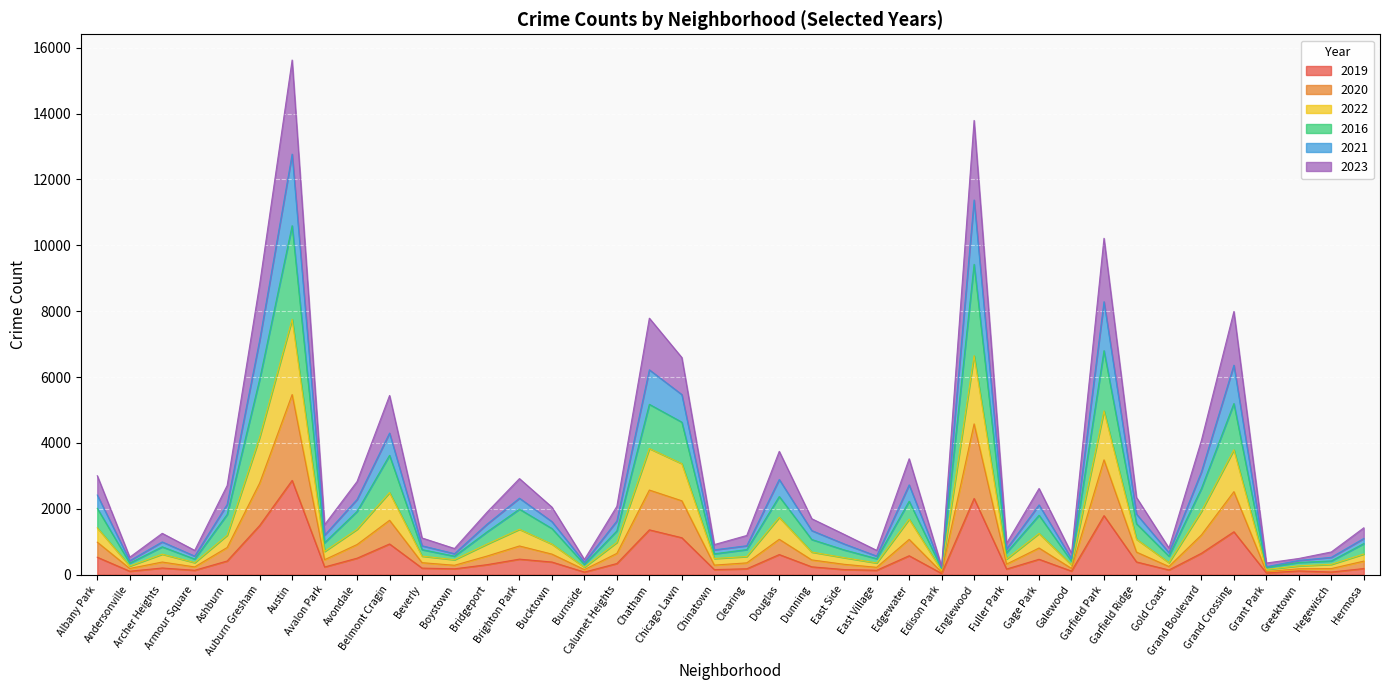

In 2021, how many points are higher than both neighbors (excluding endpoints)?

11